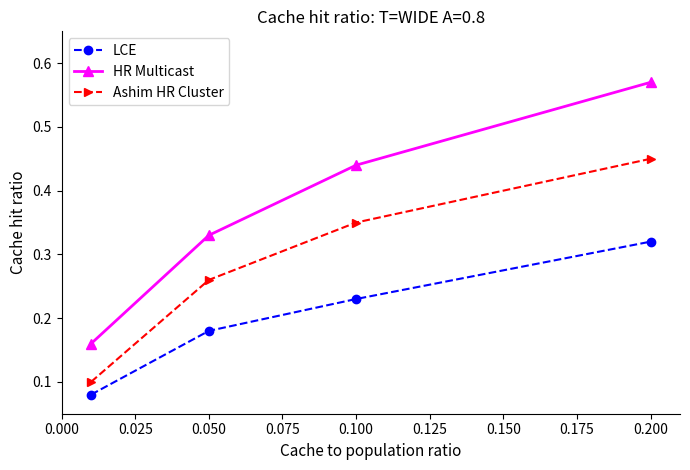

List the series in order of their overall mean, highest first.

HR Multicast, Ashim HR Cluster, LCE